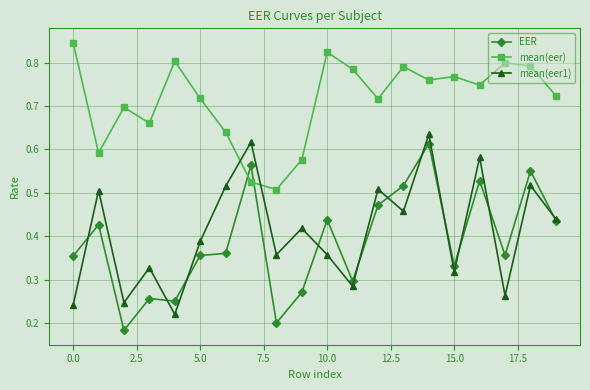

At how many categories does at least one series exceed 0?

20